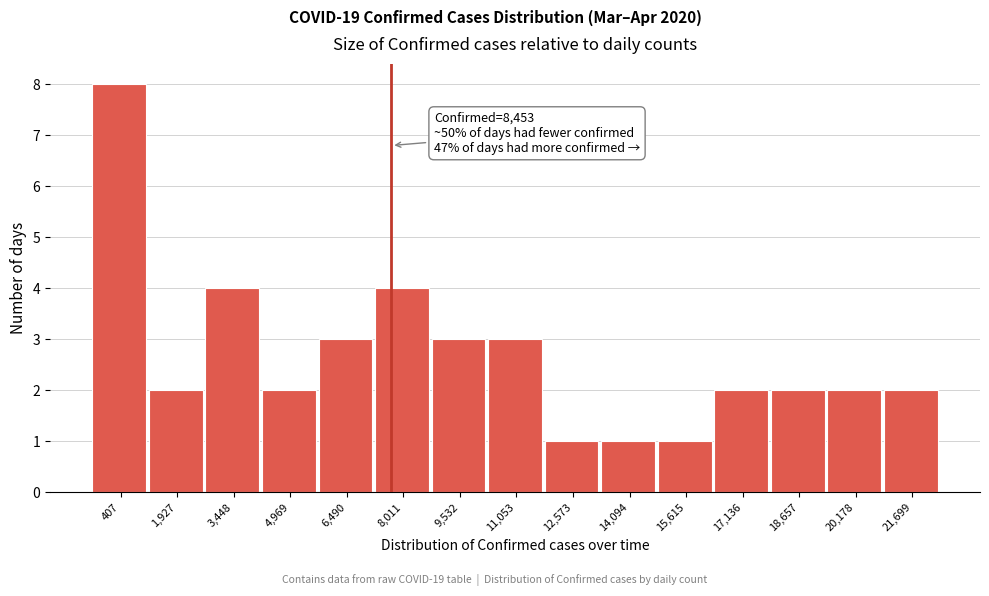

Reading right to left, transcribe all the data shown in this chart.

21,699=2	20,178=2	18,657=2	17,136=2	15,615=1	14,094=1	12,573=1	11,053=3	9,532=3	8,011=4	6,490=3	4,969=2	3,448=4	1,927=2	407=8